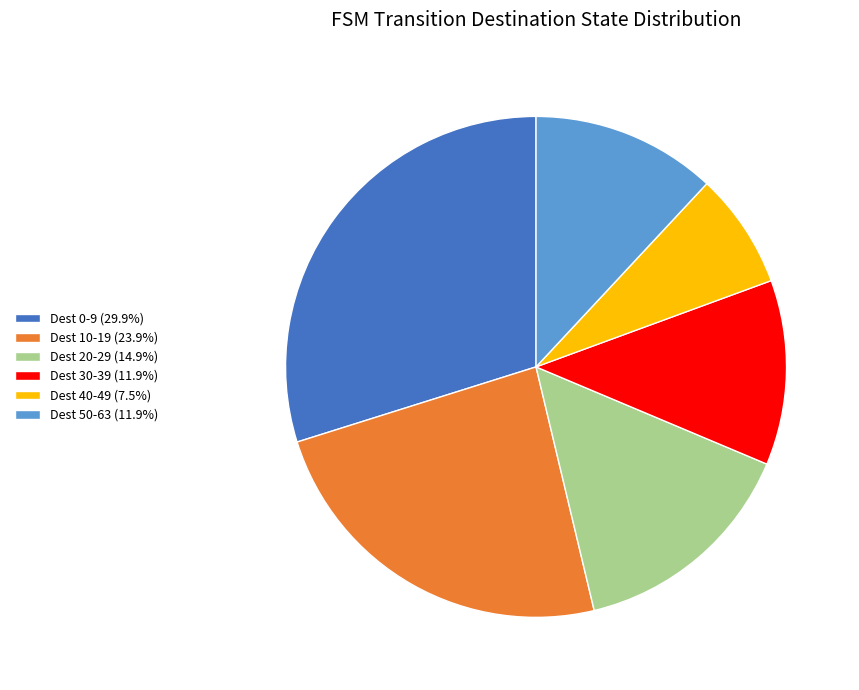

Do Dest 40-49 (7.5%) and Dest 50-63 (11.9%) together represent more than half of the pie?

No